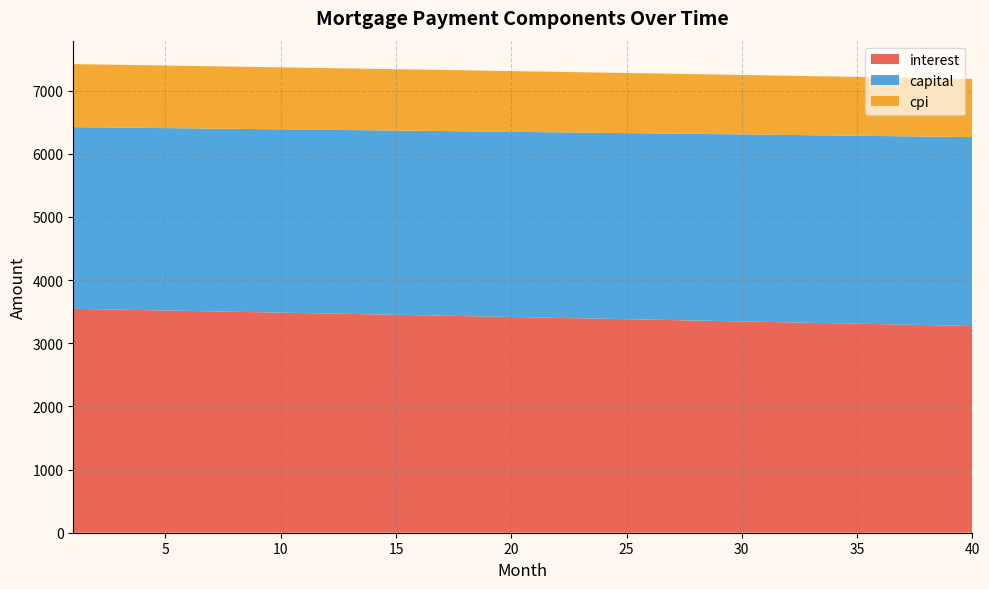

Reading left to right, list all the values displayed in this chart.

interest: 3545.2	3538.6	3531.9	3525.2	3518.5	3511.8	3505.0	3498.3	3491.5	3484.7	3477.9	3471.1	3464.3	3457.4	3450.5	3443.6	3436.7	3429.8	3422.9	3415.9	3408.9	3401.9	3394.9	3387.9	3380.8	3373.8	3366.7	3359.6	3352.5	3345.3	3338.2	3331.0	3323.8	3316.6	3309.4	3302.2	3294.9	3287.6	3280.3	3273.0
capital: 2876.4	2879.3	2882.2	2885.1	2888.0	2890.8	2893.7	2896.6	2899.5	2902.4	2905.3	2908.2	2911.1	2914.1	2917.0	2919.9	2922.8	2925.7	2928.7	2931.6	2934.5	2937.4	2940.4	2943.3	2946.3	2949.2	2952.2	2955.1	2958.1	2961.0	2964.0	2967.0	2969.9	2972.9	2975.9	2978.8	2981.8	2984.8	2987.8	2990.8
cpi: 998.1	996.2	994.4	992.5	990.6	988.7	986.8	984.9	982.9	981.0	979.1	977.2	975.2	973.3	971.4	969.4	967.5	965.5	963.5	961.6	959.6	957.6	955.6	953.6	951.6	949.6	947.6	945.6	943.6	941.6	939.6	937.6	935.5	933.5	931.5	929.4	927.4	925.3	923.2	921.2